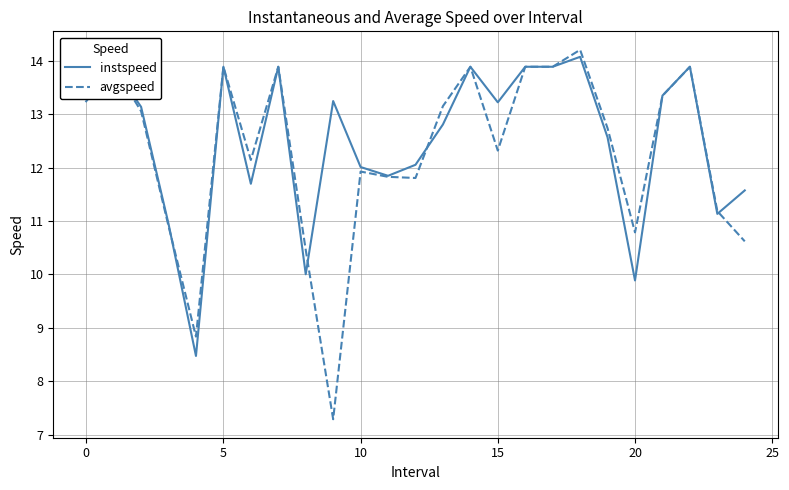

What is the minimum value for avgspeed?

7.3